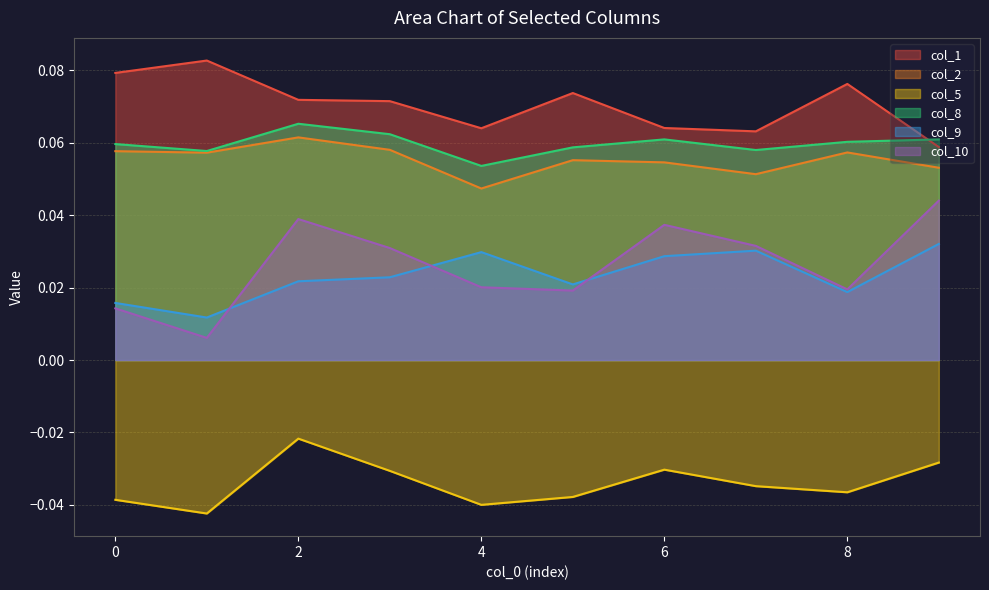

The value of col_2 at 8 is 0.0. True or false?

False